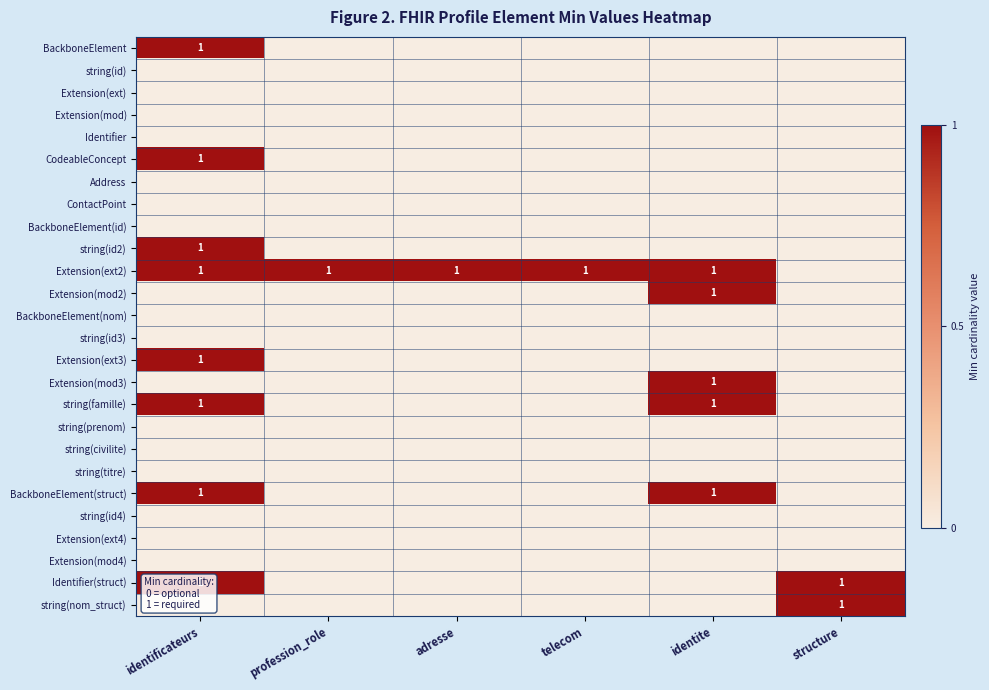

Which label corresponds to the smallest value in the chart?

profession_role